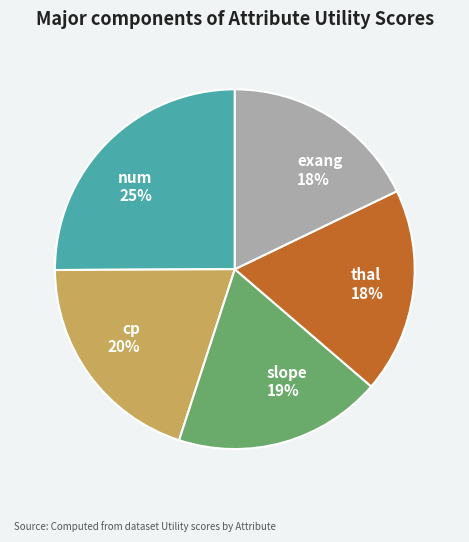

Which category has the biggest portion of the pie?

num